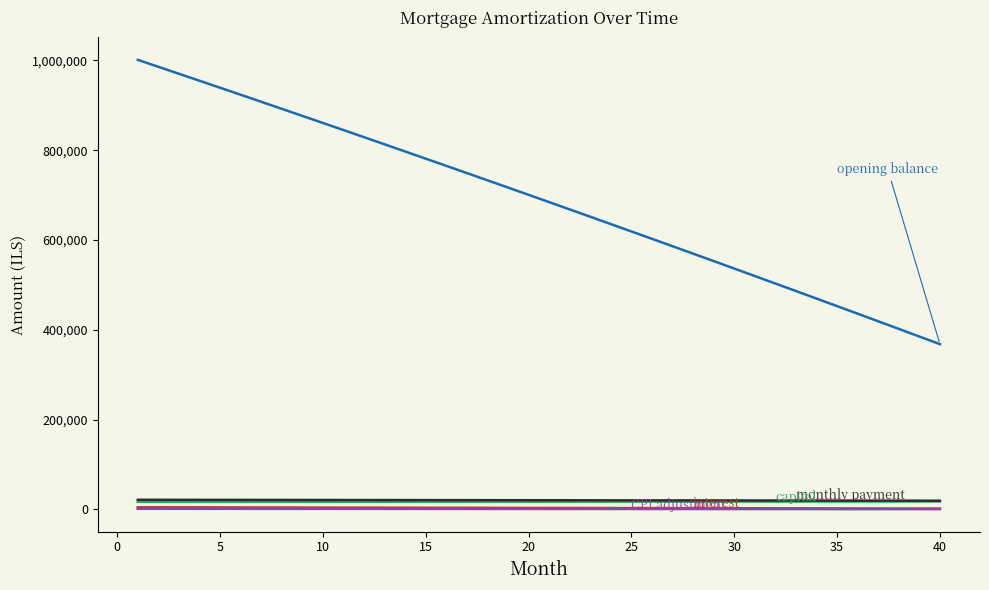

What is the maximum value shown in the chart?

1001250.0